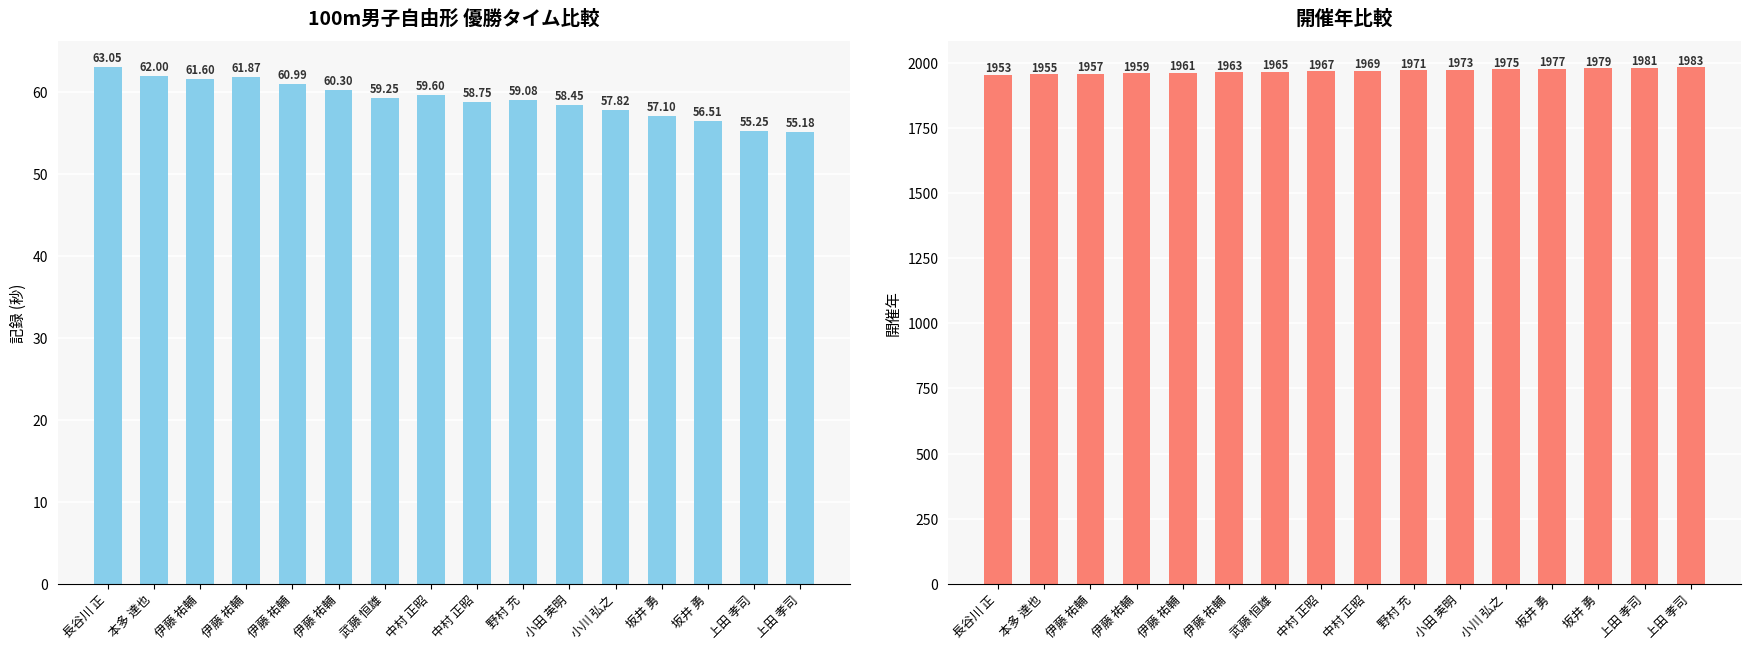

What is the average value of the 開催年 series?

1968.0